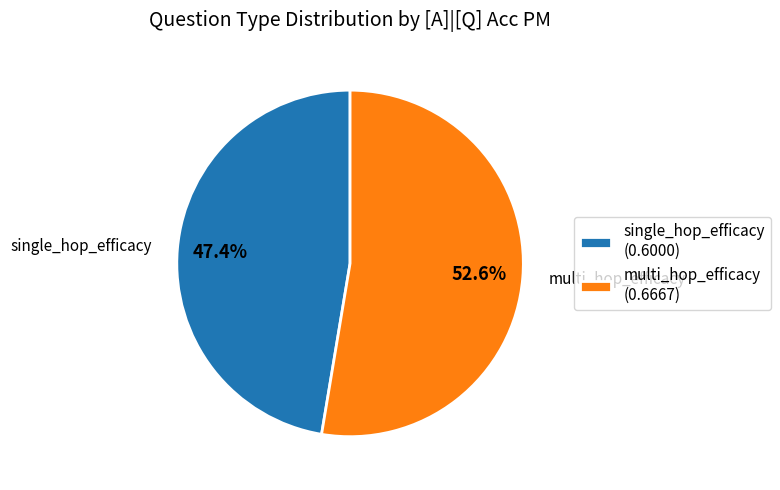

Which slice represents more than half of the pie?

multi_hop_efficacy